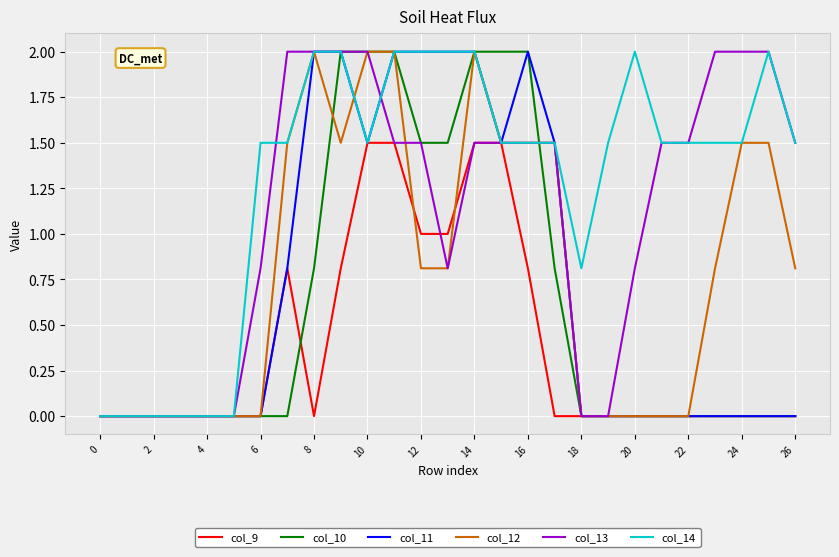

What is the maximum value for col_11?

2.0